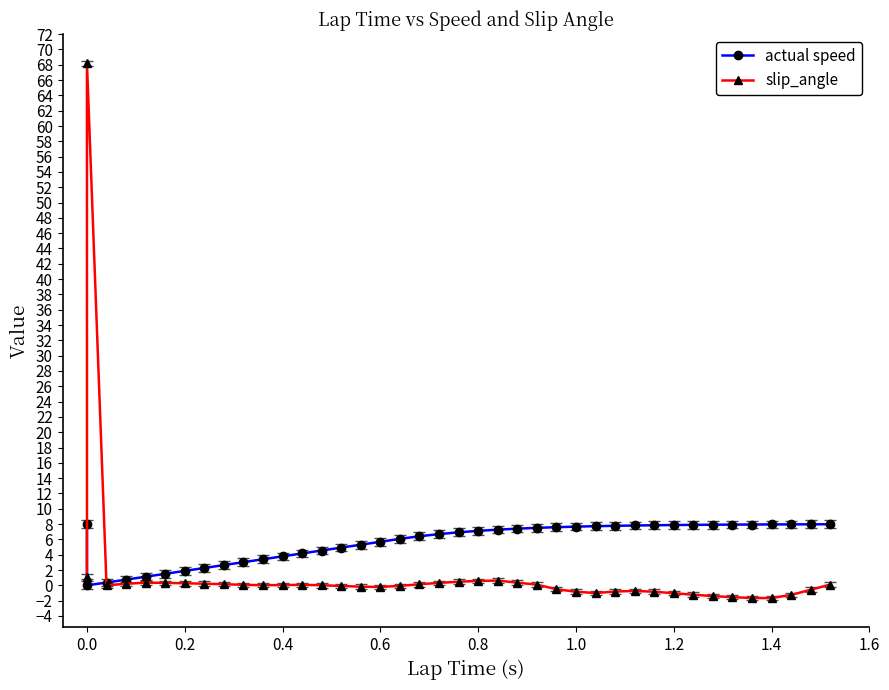

What is the value of the slip_angle point at the 23rd from the left?

0.6